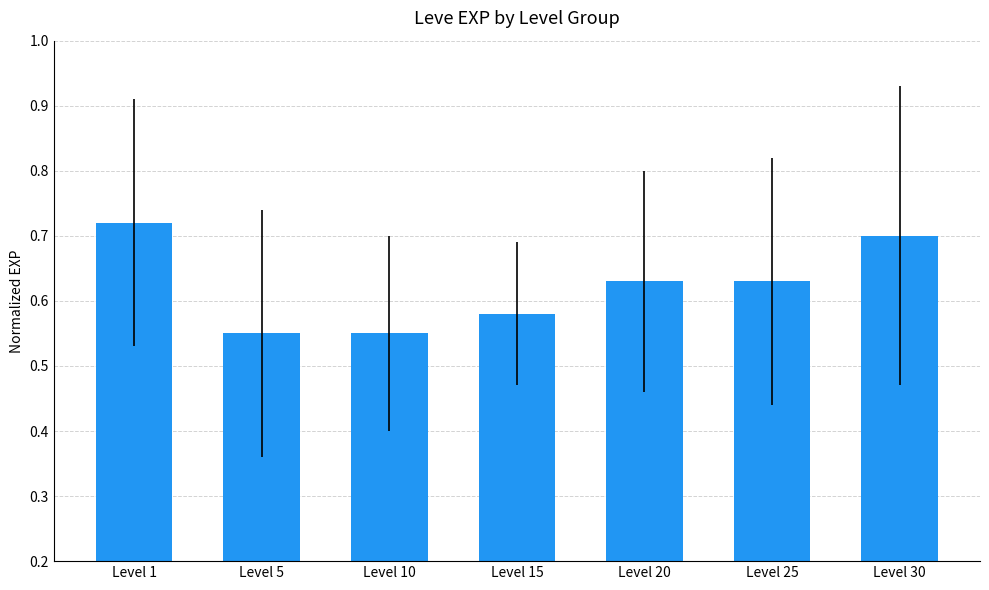

The value at Level 1 is 0.7. True or false?

True